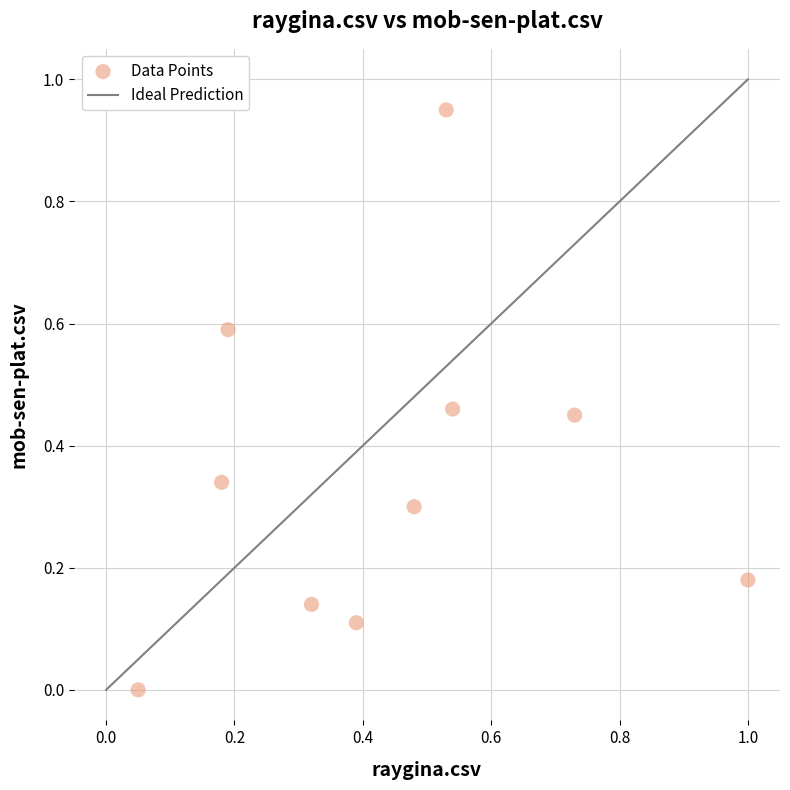

What is the average Y value?

0.4